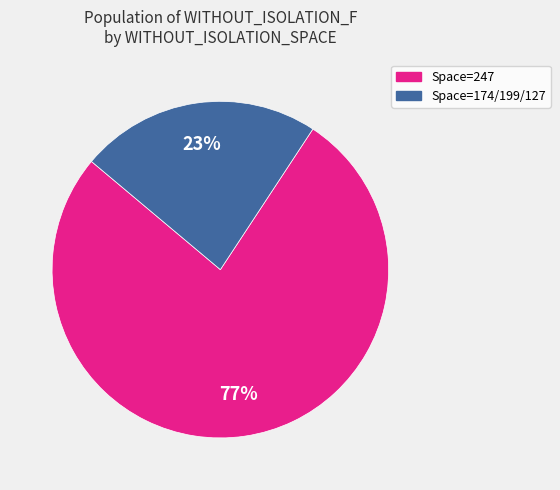

To the nearest percent, what is the difference between the largest and smallest slice percentages?

54%